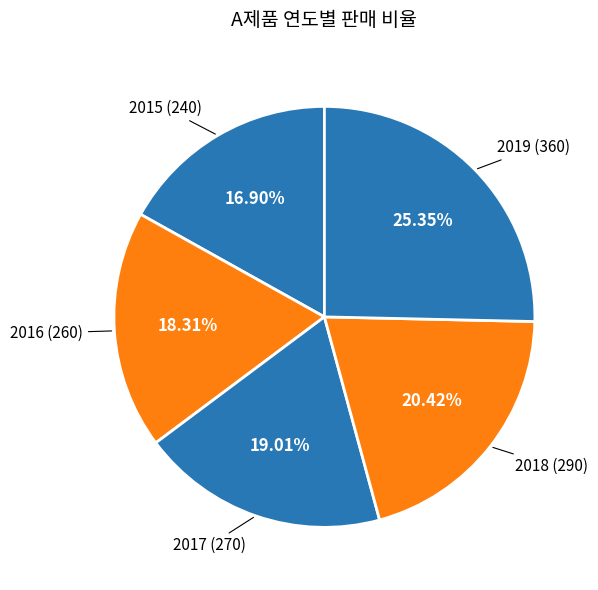

To the nearest percent, what is the average slice percentage?

20%